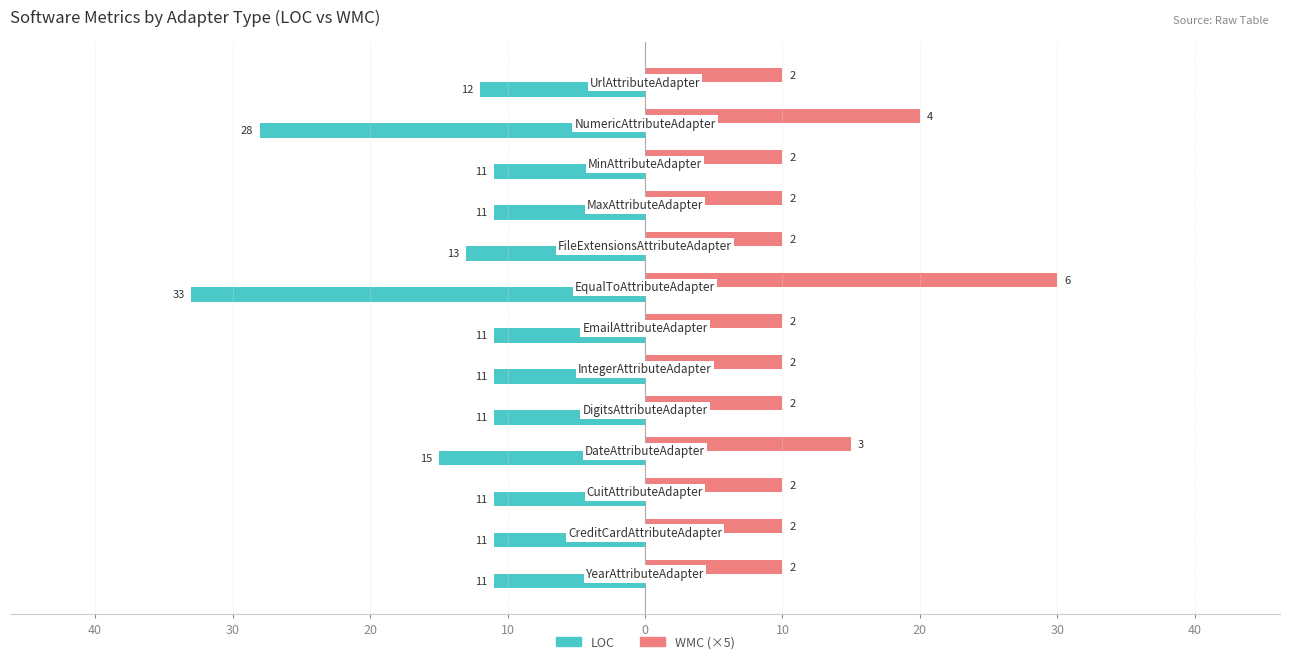

What are all the series names shown in the legend?

LOC, WMC (×5)